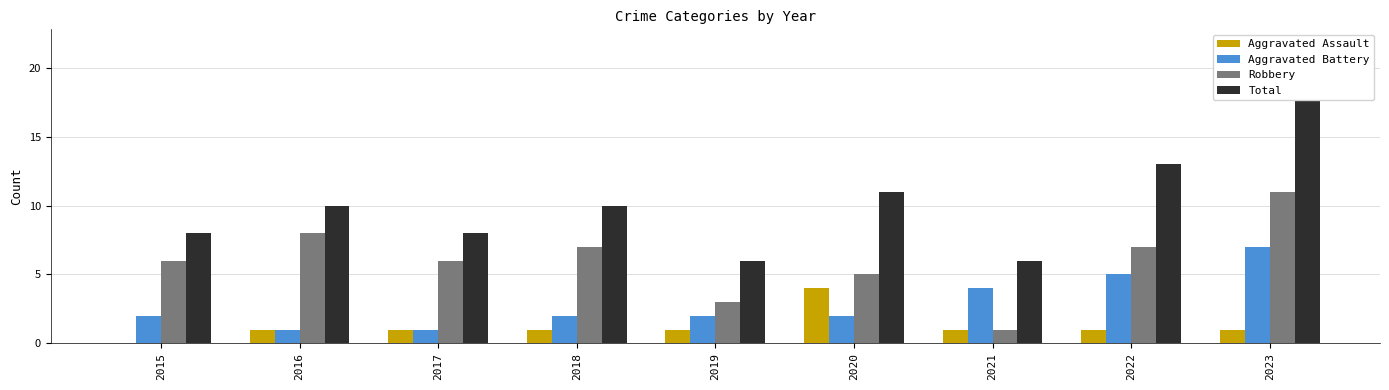

What is the average value of the Total series?

10